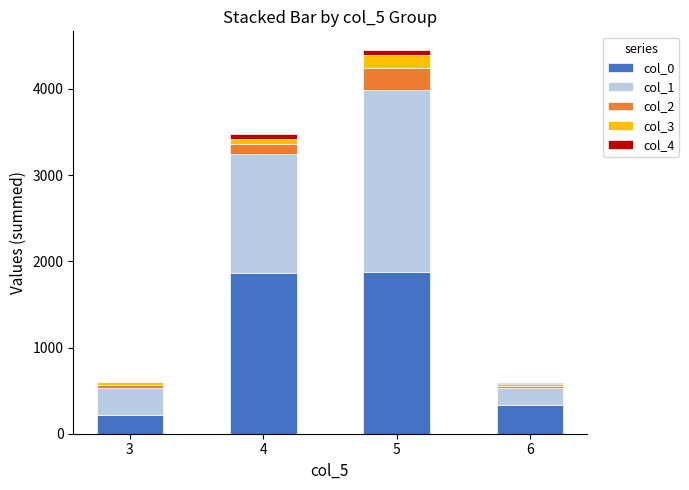

What is the difference between the col_0 values at 6 and 3?

114.2